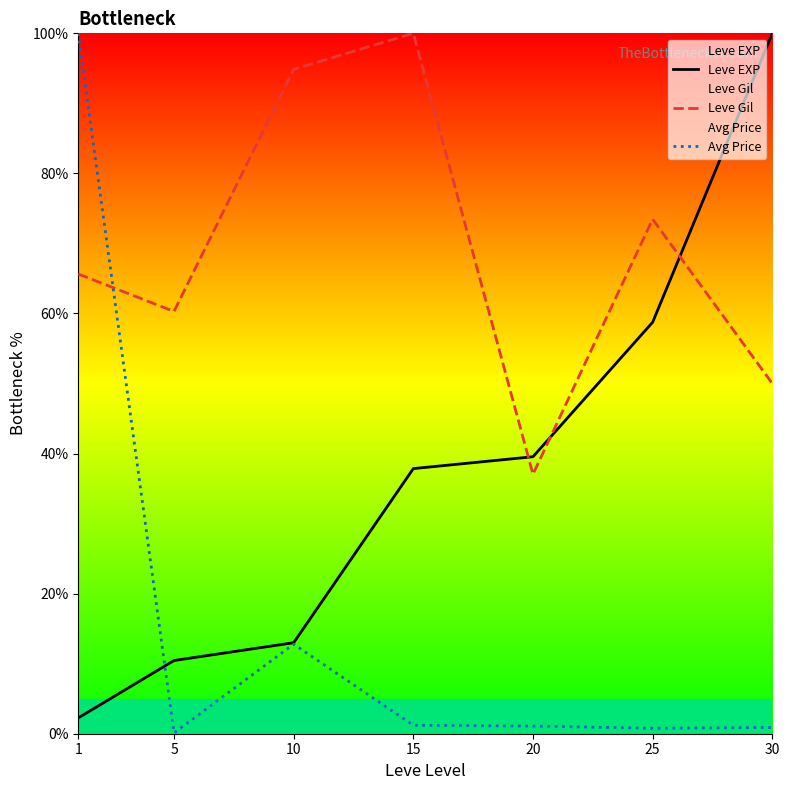

What is the average value of the Leve EXP series?

37.4